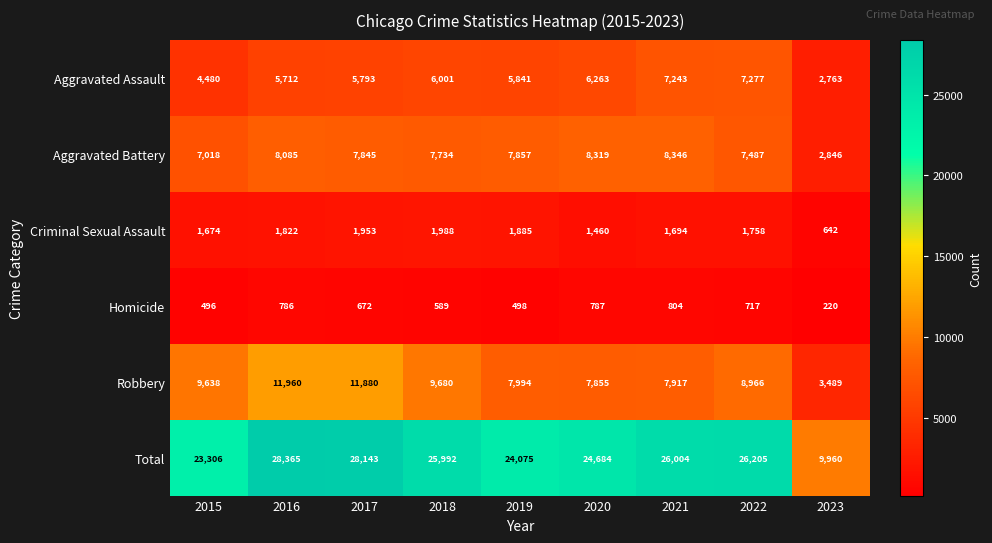

What is the approximate value of Robbery at 2015?

9638